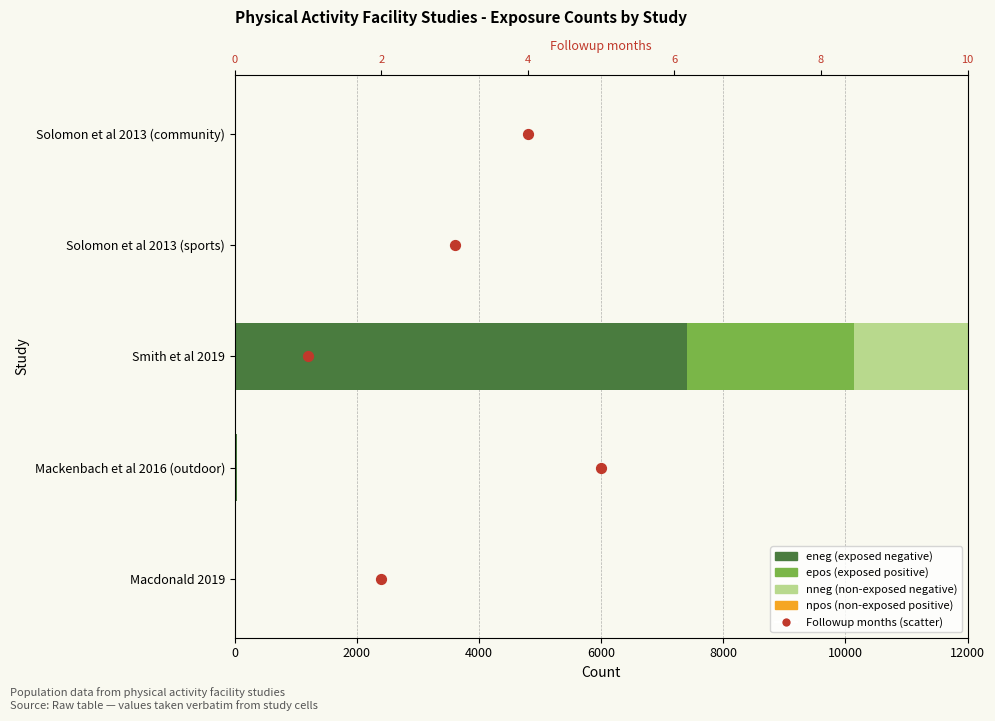

Which series has the largest total across all categories?

eneg (exposed negative)